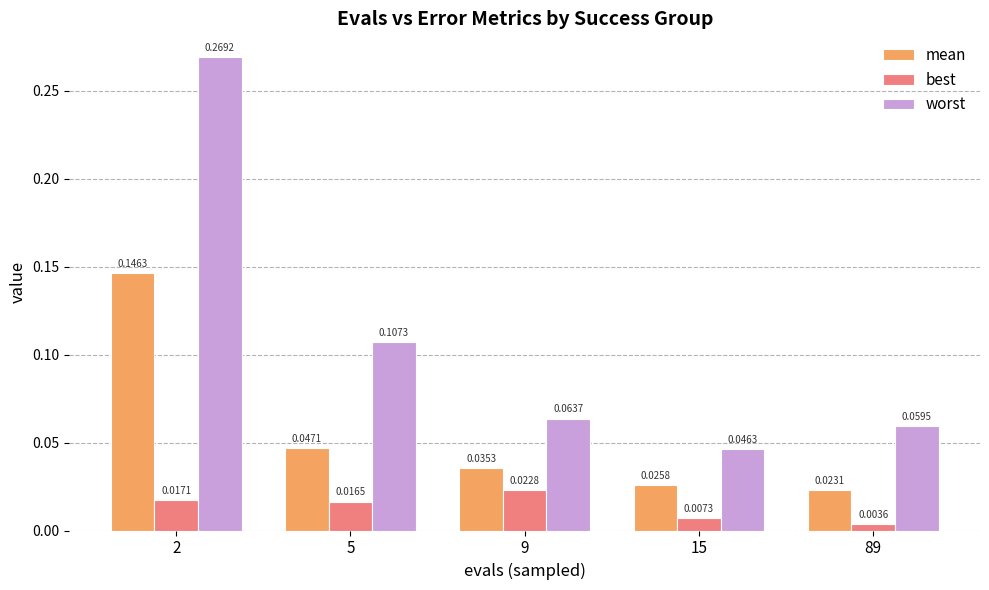

Are the bars grouped side by side (vs. stacked)?

Yes